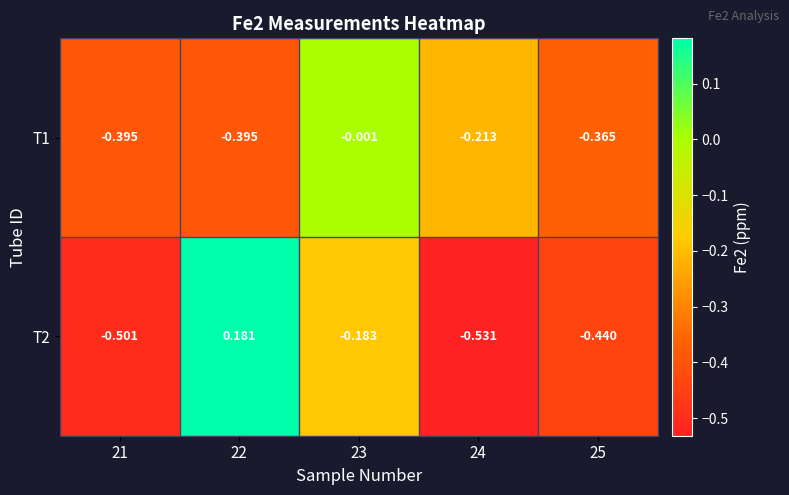

Which series has the widest spread of values?

T2